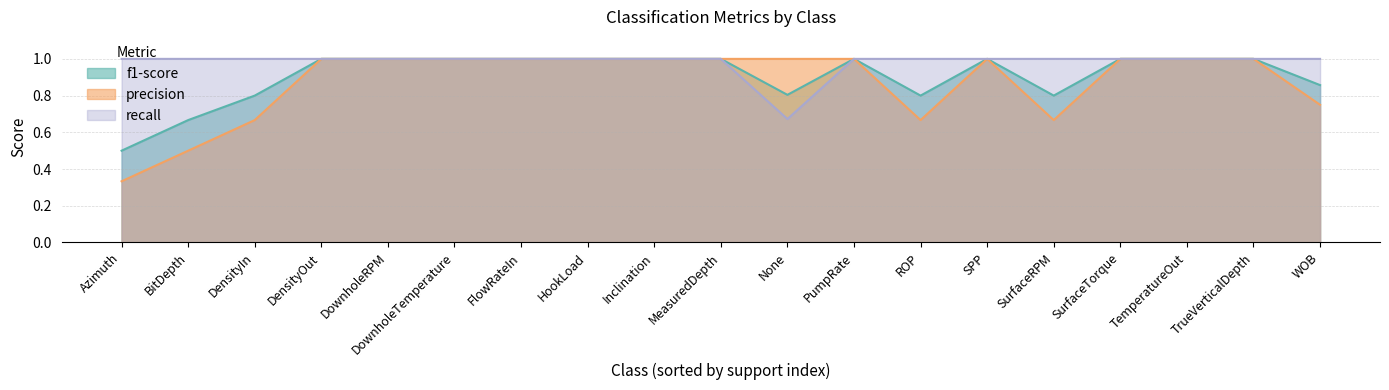

At which category is the sum across all series the highest?

DensityOut